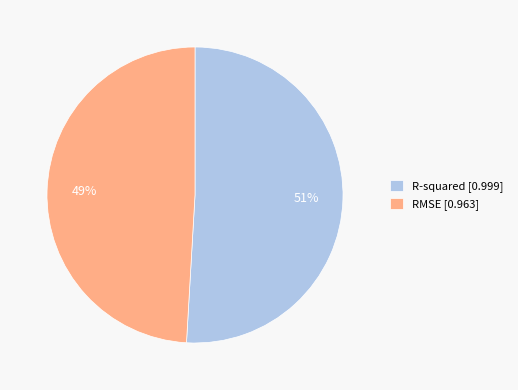

To the nearest percent, what is the average slice percentage?

50%